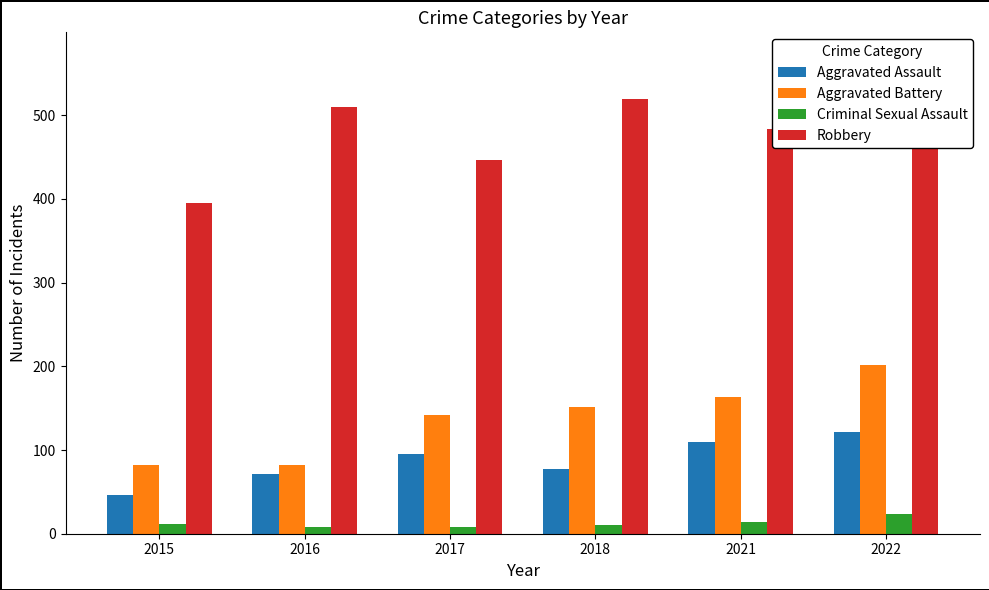

Which series has the widest spread of values?

Robbery